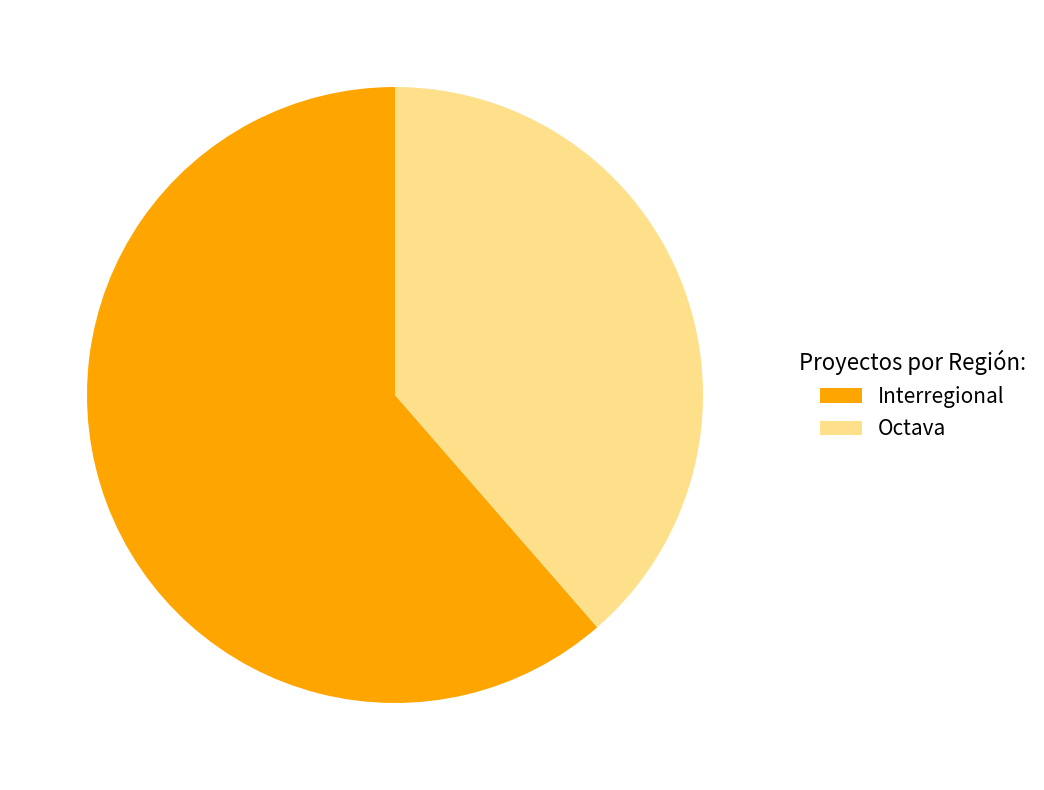

Which category accounts for the majority?

Interregional